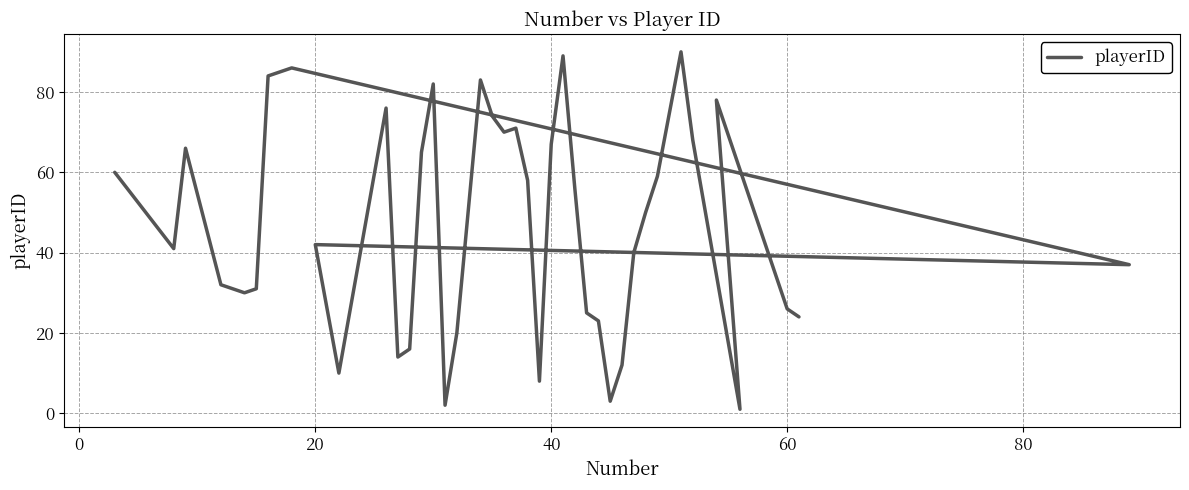

How many interior local valleys (lower than both neighbors) does the data have?

10